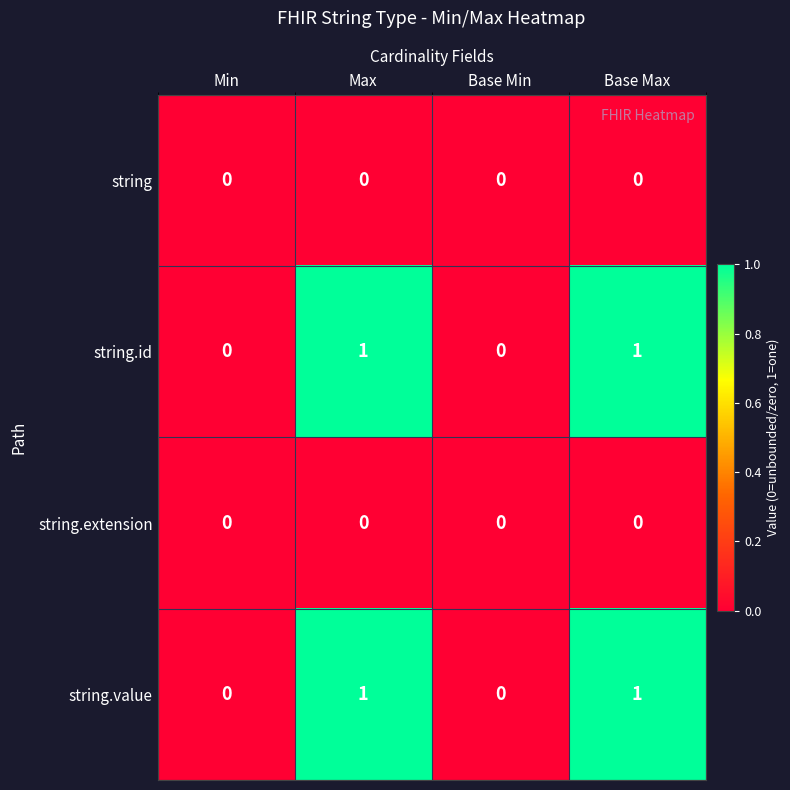

What is the spread (max minus min) of values at Base Max?

1